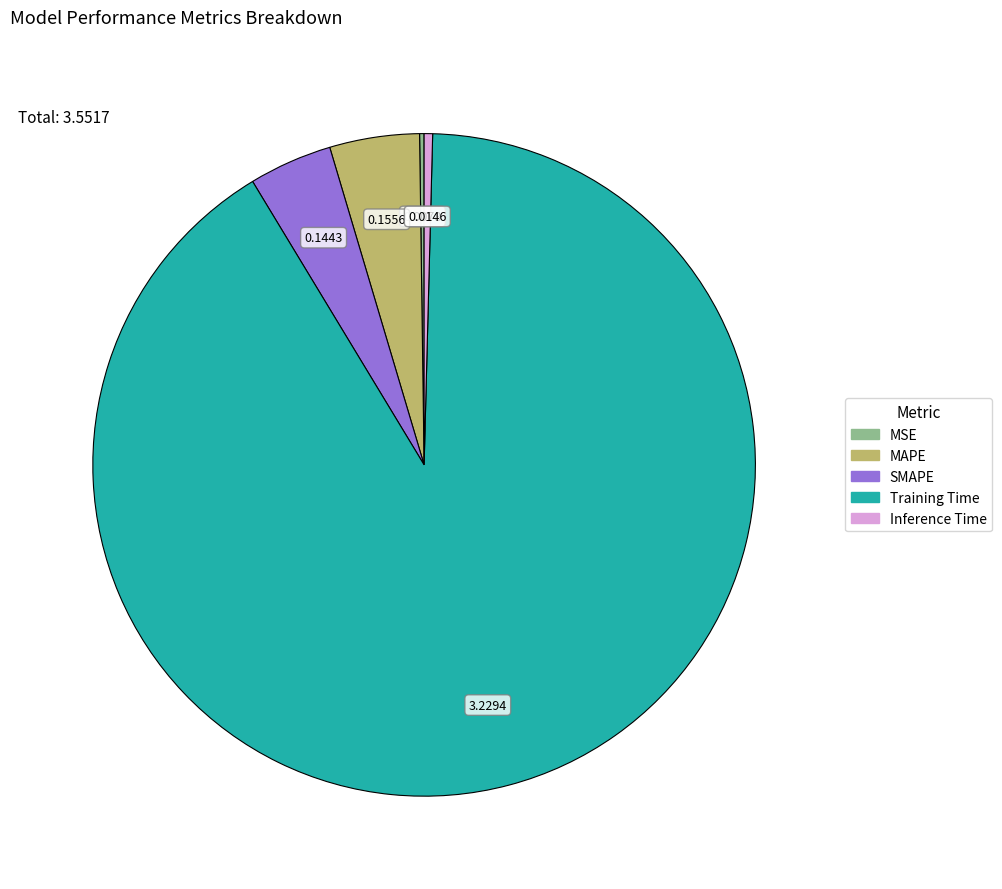

Is there a majority slice in this chart?

Yes